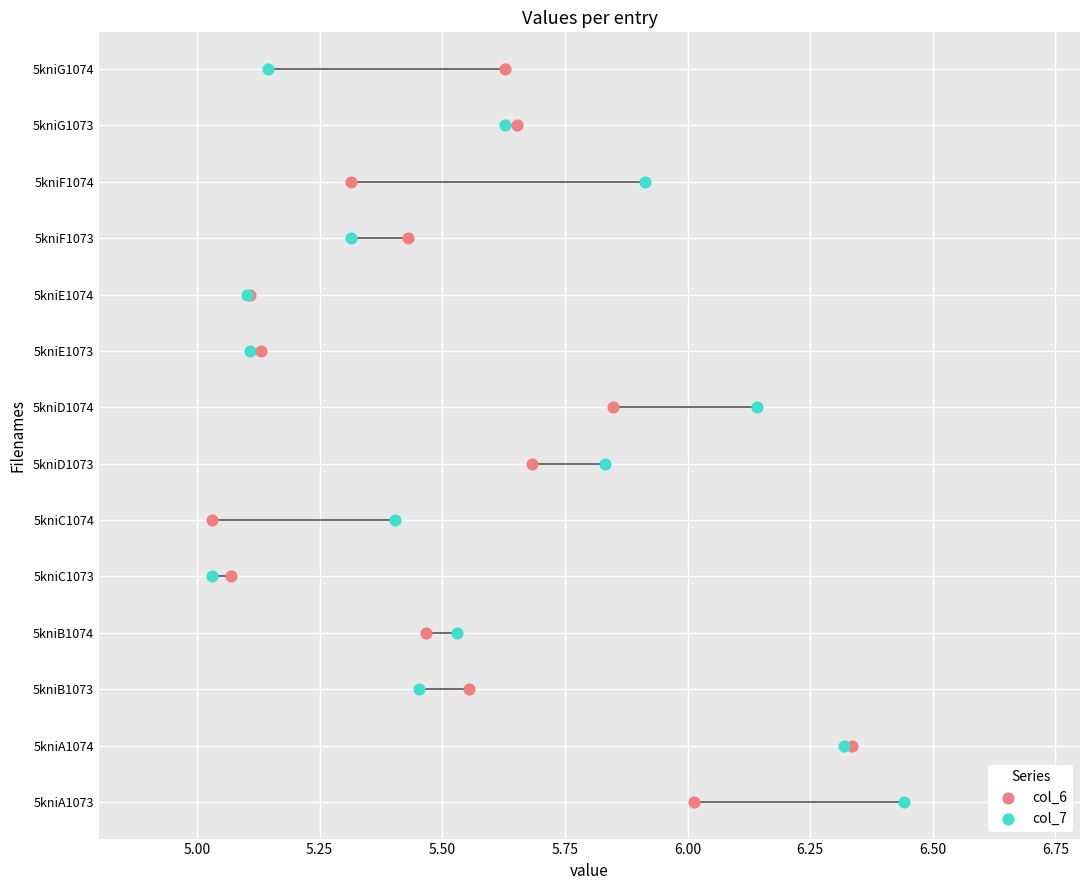

What are all the series names shown in the legend?

col_6, col_7